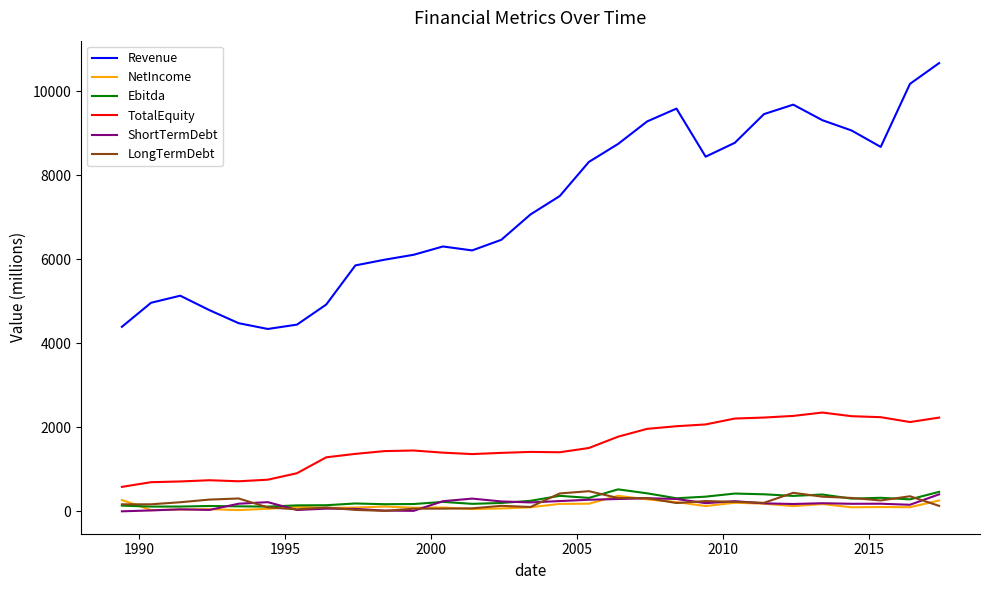

How many values in the Revenue series exceed 7070?

15